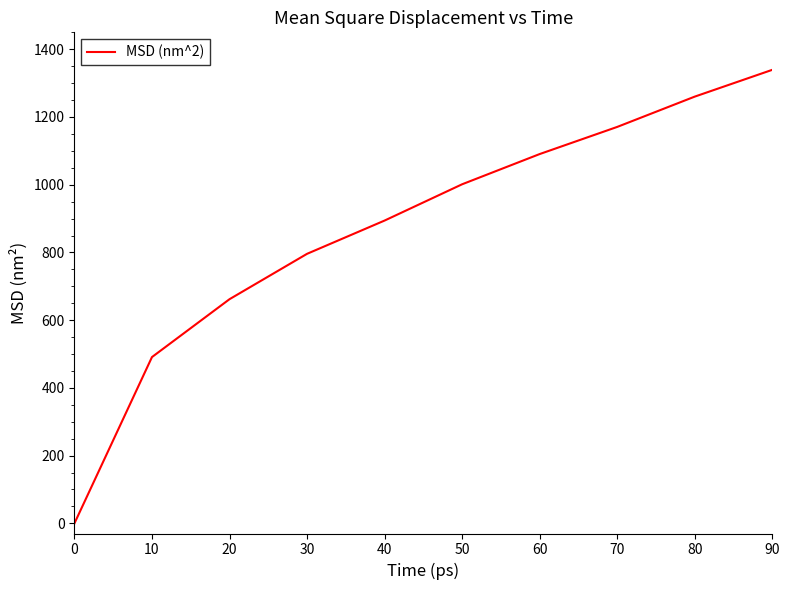

Between 70 and 40, which is larger?

70